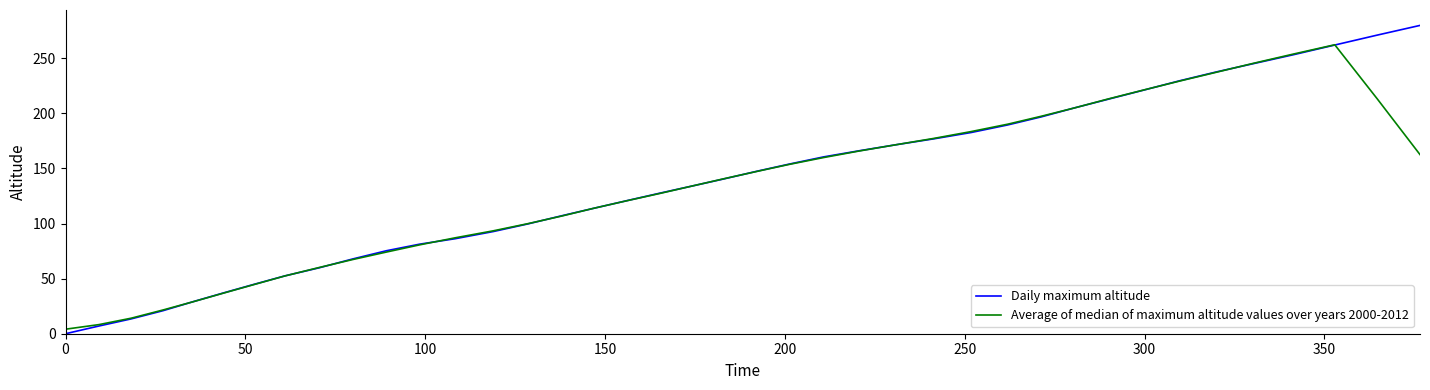

After their last crossing, which series has the higher values: Daily maximum altitude or Average of median of maximum altitude values over years 2000-2012?

Daily maximum altitude